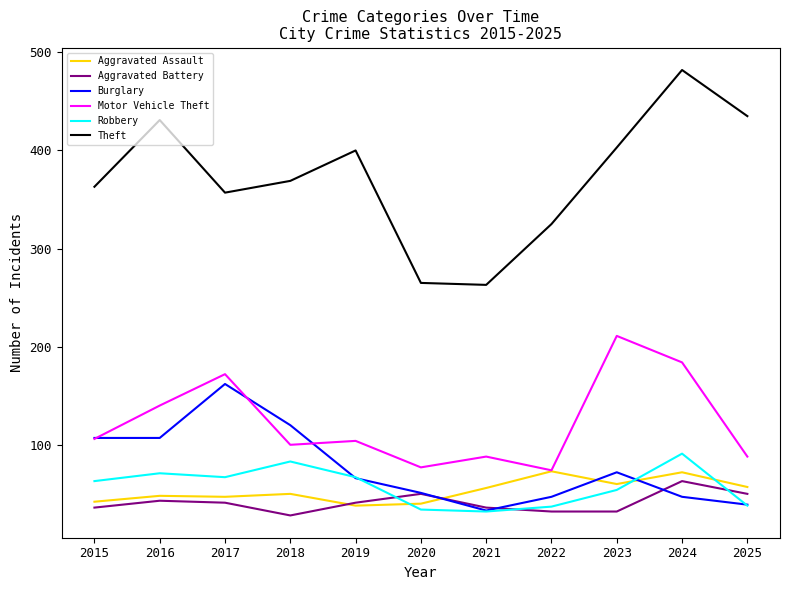

Which series has the largest total across all categories?

Theft